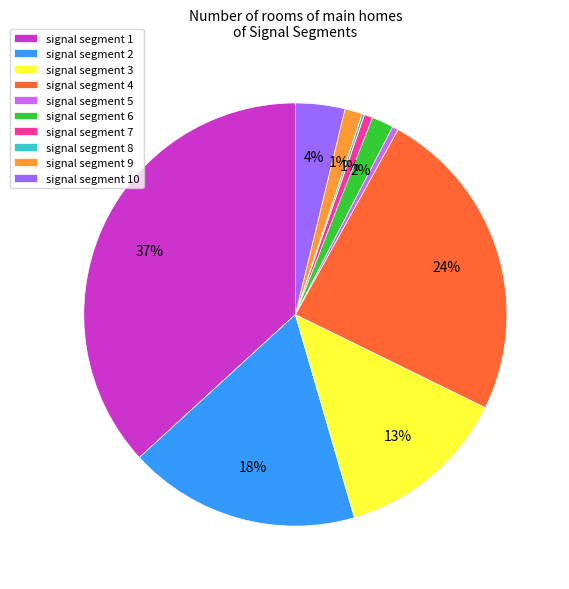

The signal segment 4 slice represents 24% of the pie. True or false?

True